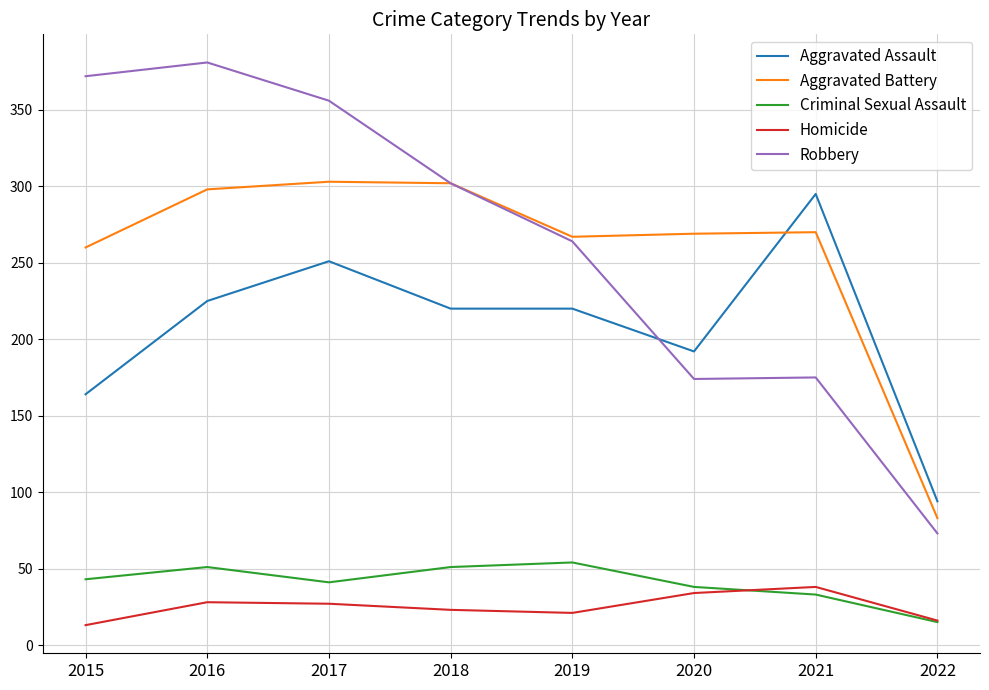

True or false: Homicide has a value of 13 at 2015.

True